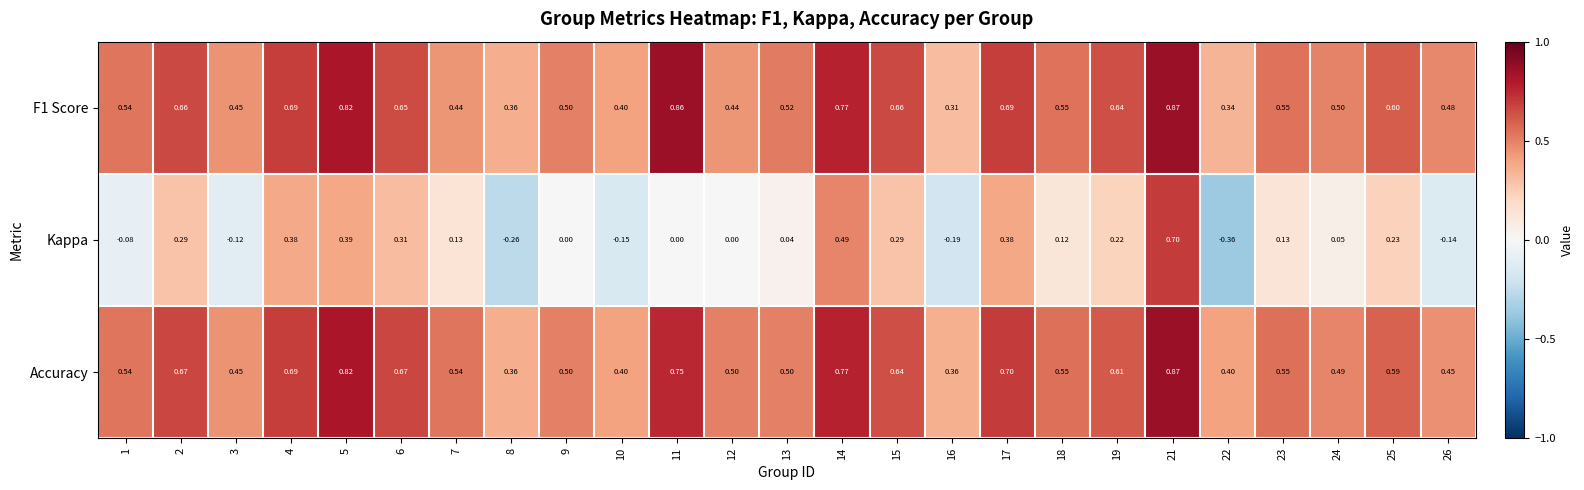

Which series has the largest total across all categories?

Accuracy